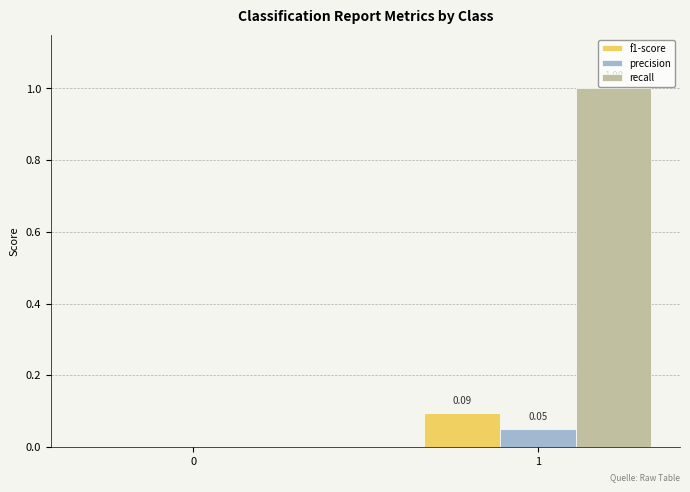

Which series changed the most between 0 and 1?

recall